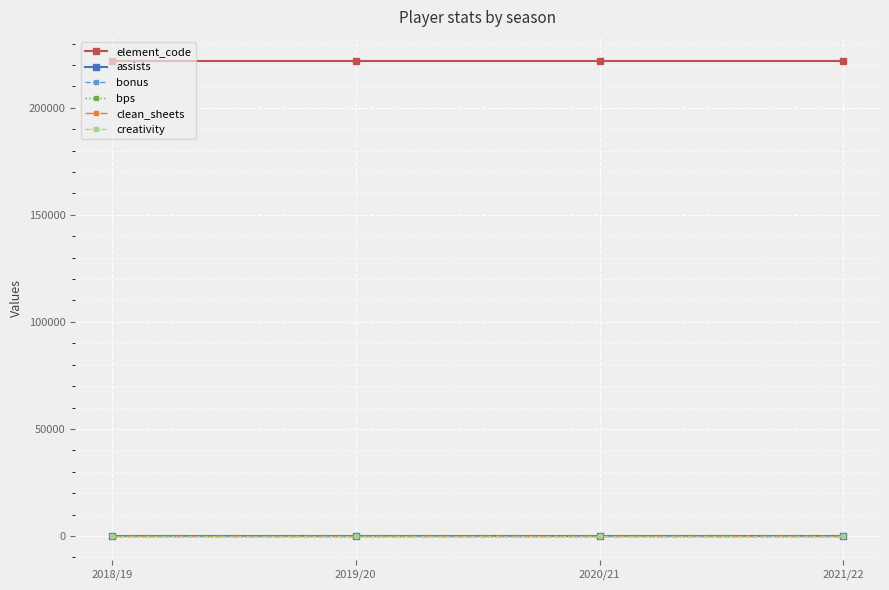

Rank the categories by bps value from lowest to highest.

2018/19, 2019/20, 2020/21, 2021/22